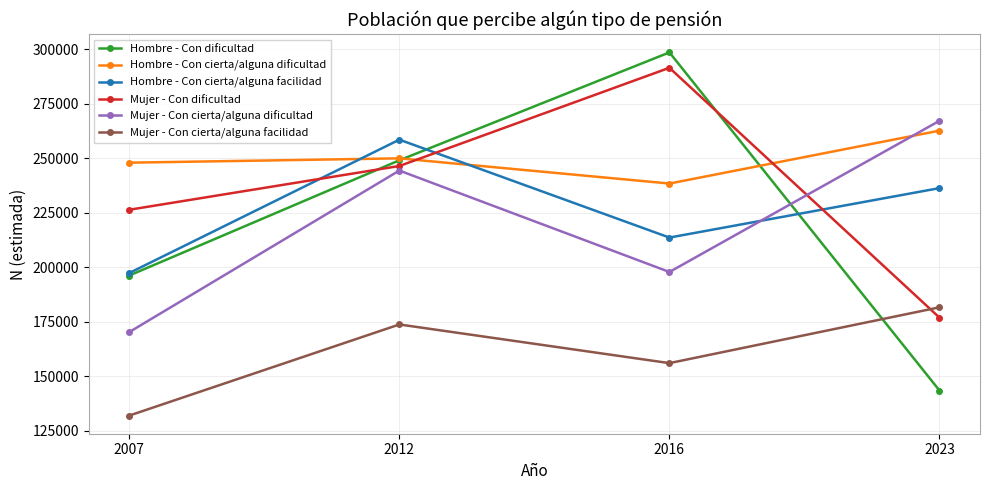

Which series changed the most between 2007 and 2016?

Hombre - Con dificultad